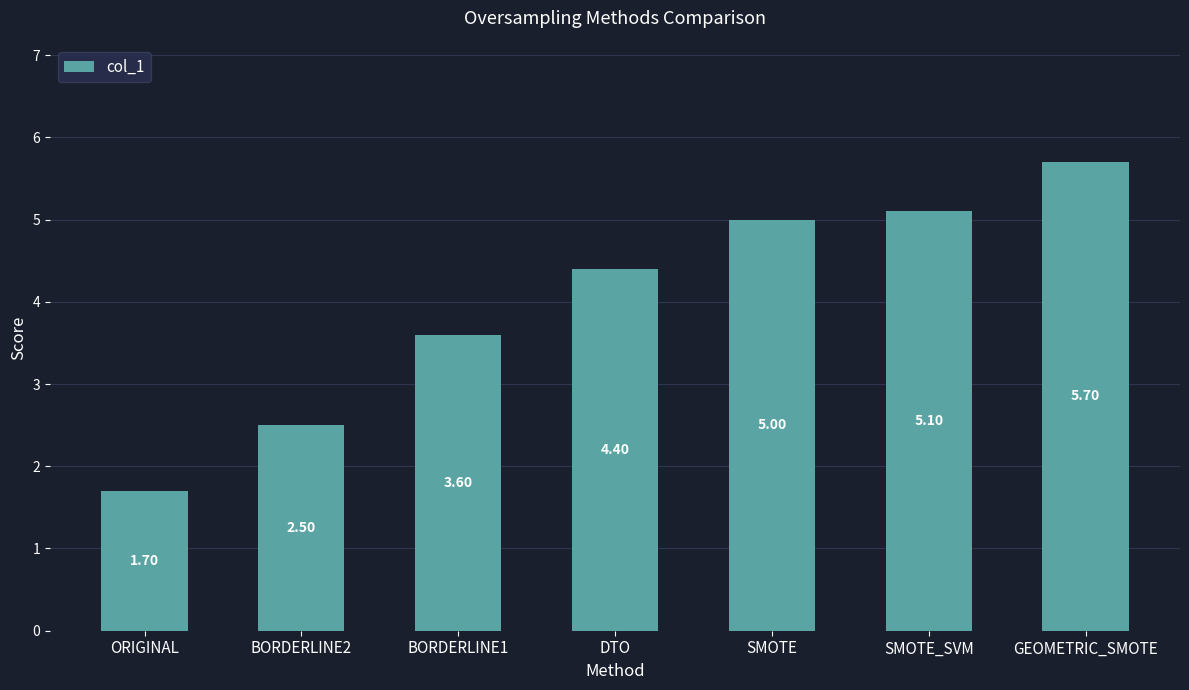

Reading right to left, transcribe all the data shown in this chart.

5.7	5.1	5.0	4.4	3.6	2.5	1.7